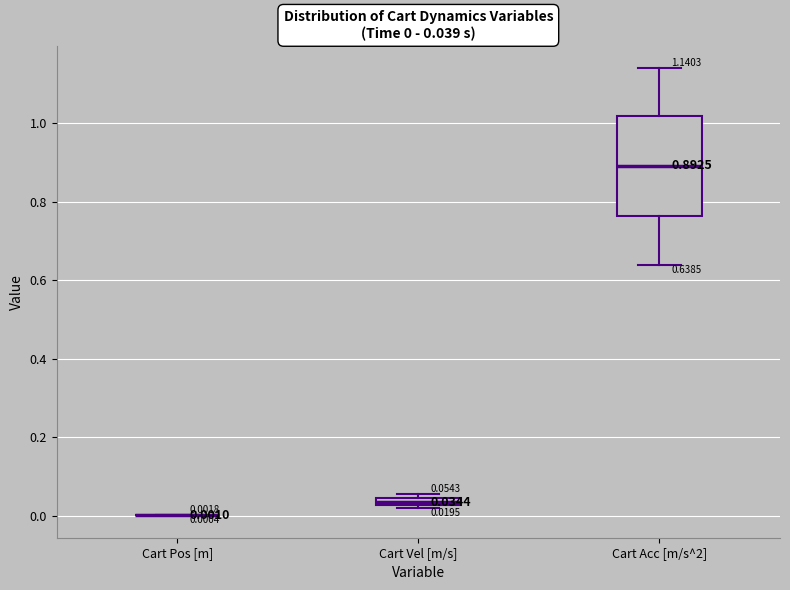

Comparing the boxes themselves (not the whiskers), which one is the tallest?

Cart Acc [m/s^2]